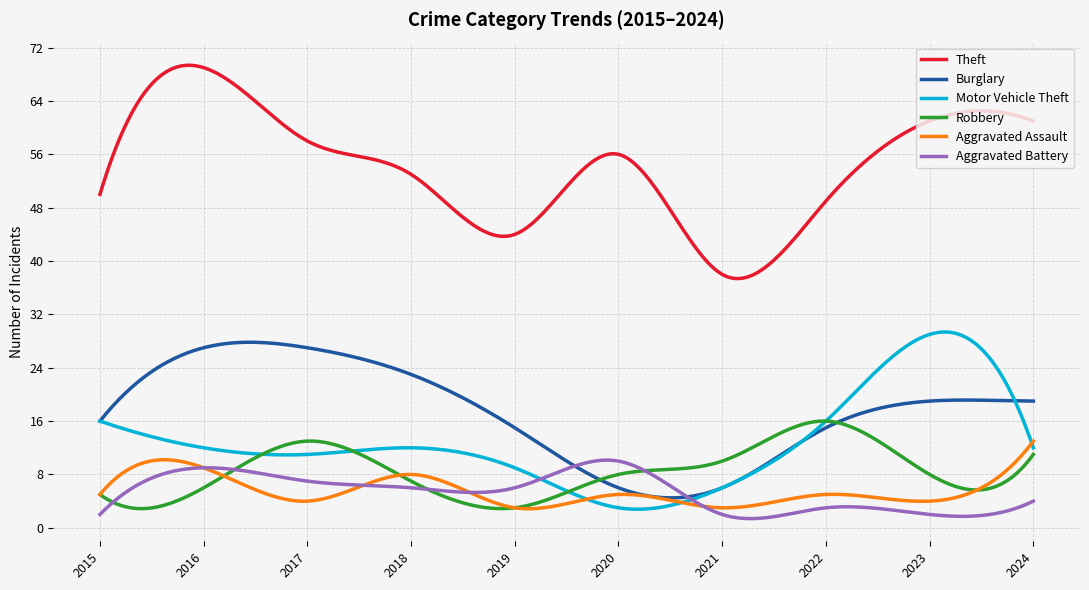

What is the maximum value shown in the chart?

69.4